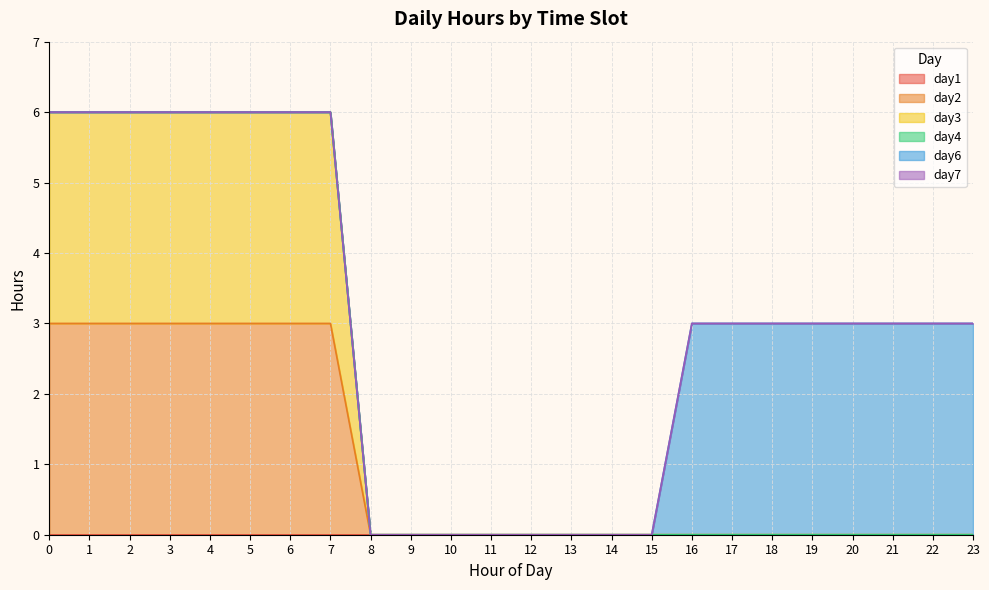

Reading right to left, list all the values displayed in this chart.

day1: 0	0	0	0	0	0	0	0	0	0	0	0	0	0	0	0	0	0	0	0	0	0	0	0
day2: 0	0	0	0	0	0	0	0	0	0	0	0	0	0	0	0	3	3	3	3	3	3	3	3
day3: 0	0	0	0	0	0	0	0	0	0	0	0	0	0	0	0	3	3	3	3	3	3	3	3
day4: 0	0	0	0	0	0	0	0	0	0	0	0	0	0	0	0	0	0	0	0	0	0	0	0
day6: 3	3	3	3	3	3	3	3	0	0	0	0	0	0	0	0	0	0	0	0	0	0	0	0
day7: 0	0	0	0	0	0	0	0	0	0	0	0	0	0	0	0	0	0	0	0	0	0	0	0